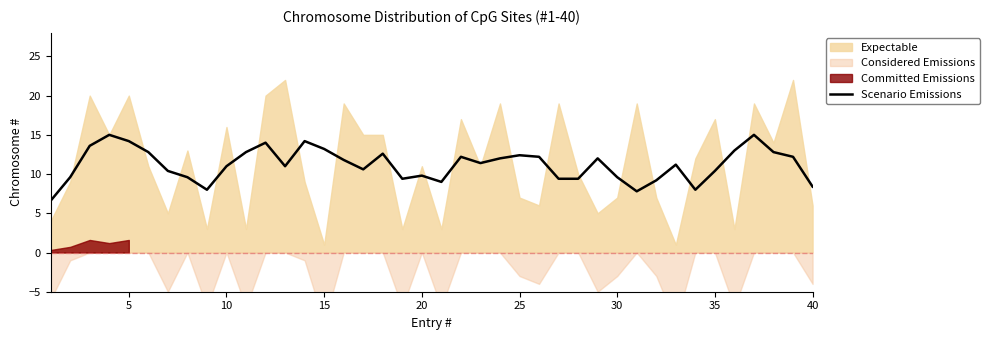

Where is the data nearest to the value 10?

20